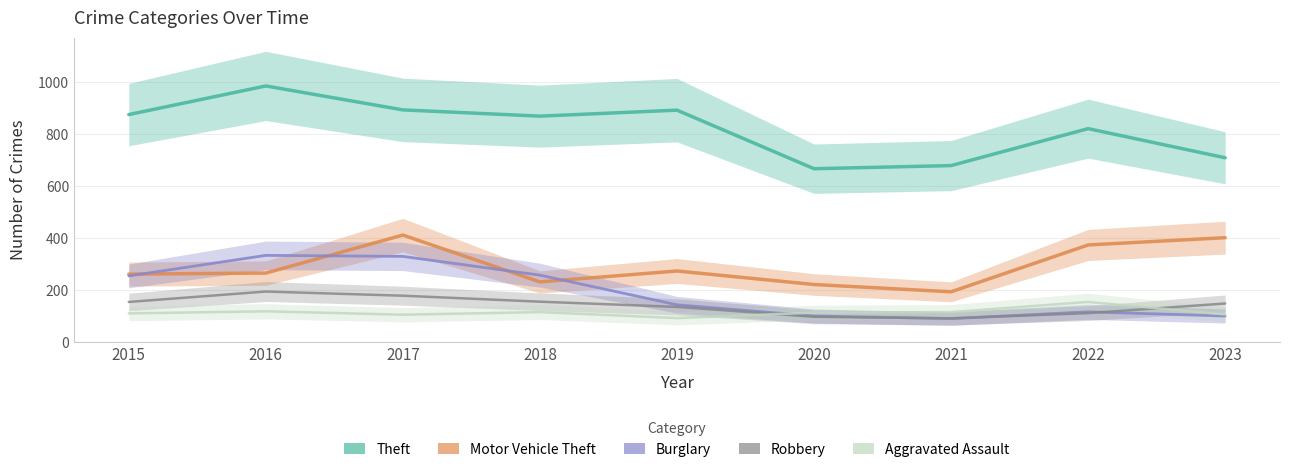

Between 2018 and 2020, which series saw the biggest shift?

Theft